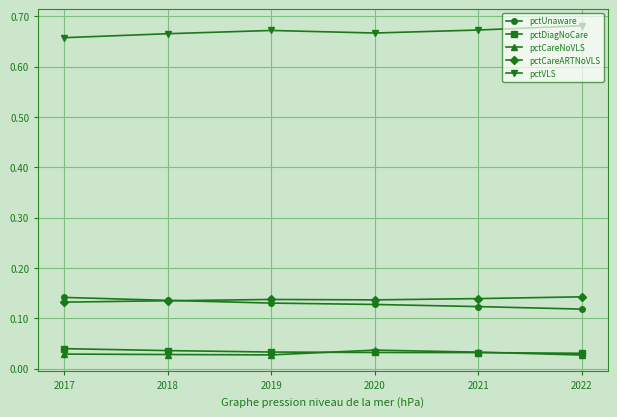

Which series has the largest total across all categories?

pctVLS